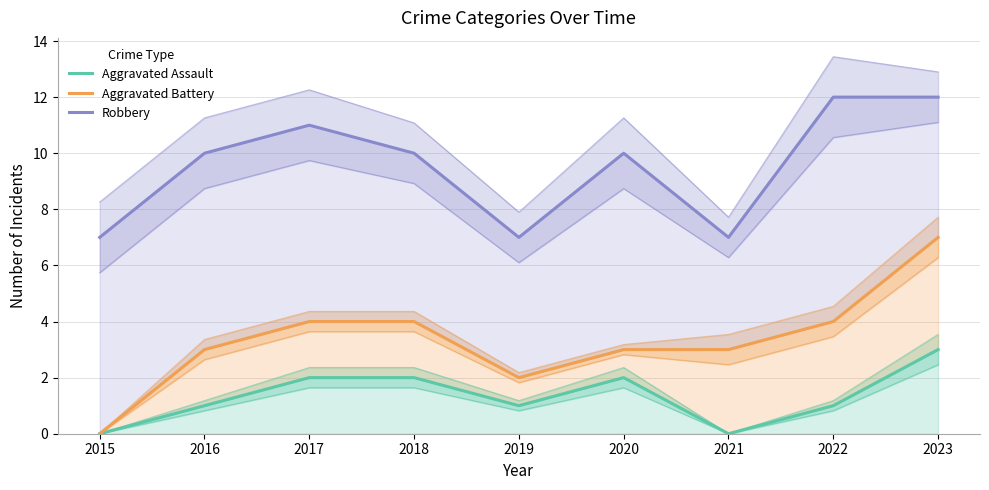

What is the sum of the Aggravated Battery values at 2020 and 2019?

5